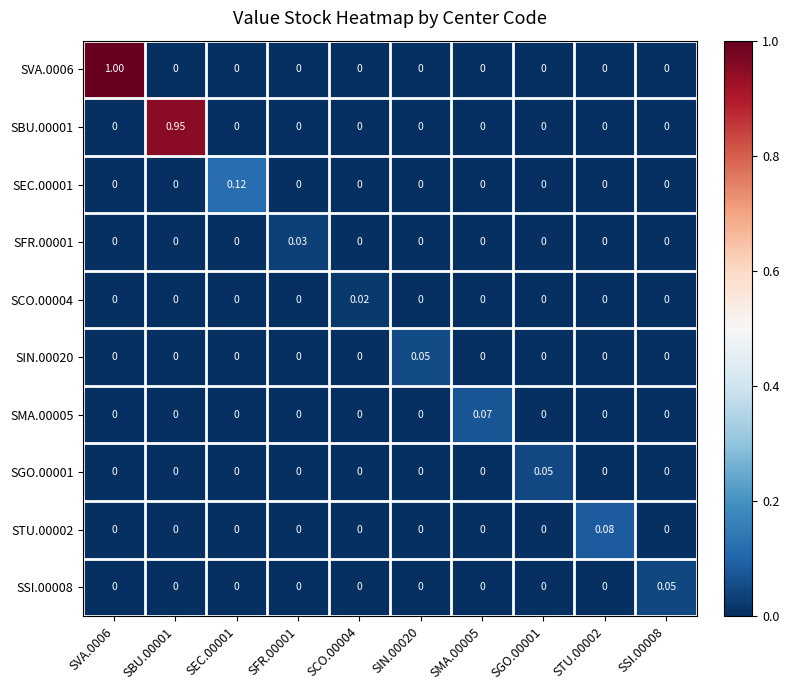

Is the value of SSI.00008 at SVA.0006 greater than the value of SFR.00001 at SFR.00001?

No